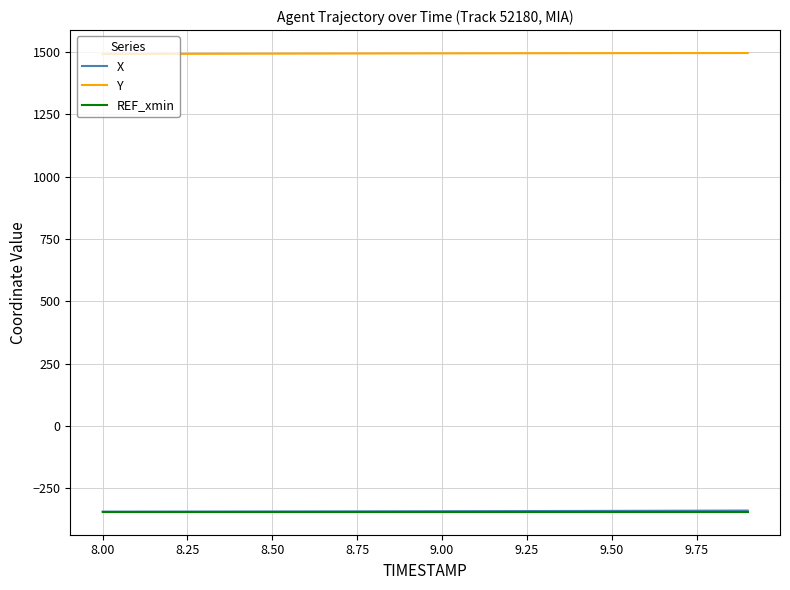

Which series has the largest total across all categories?

Y